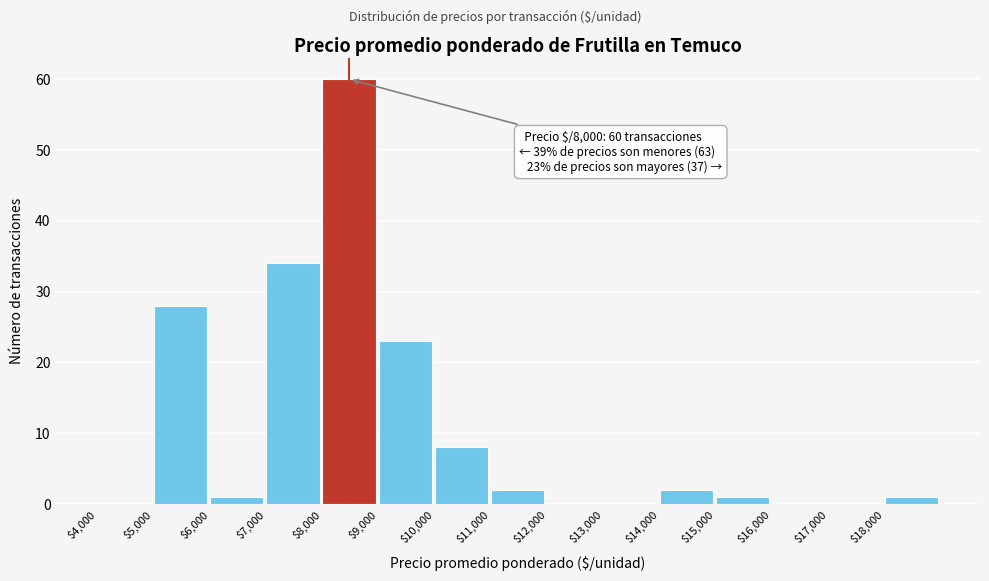

Which range on the x-axis has the tallest bar?

8000 to 9000